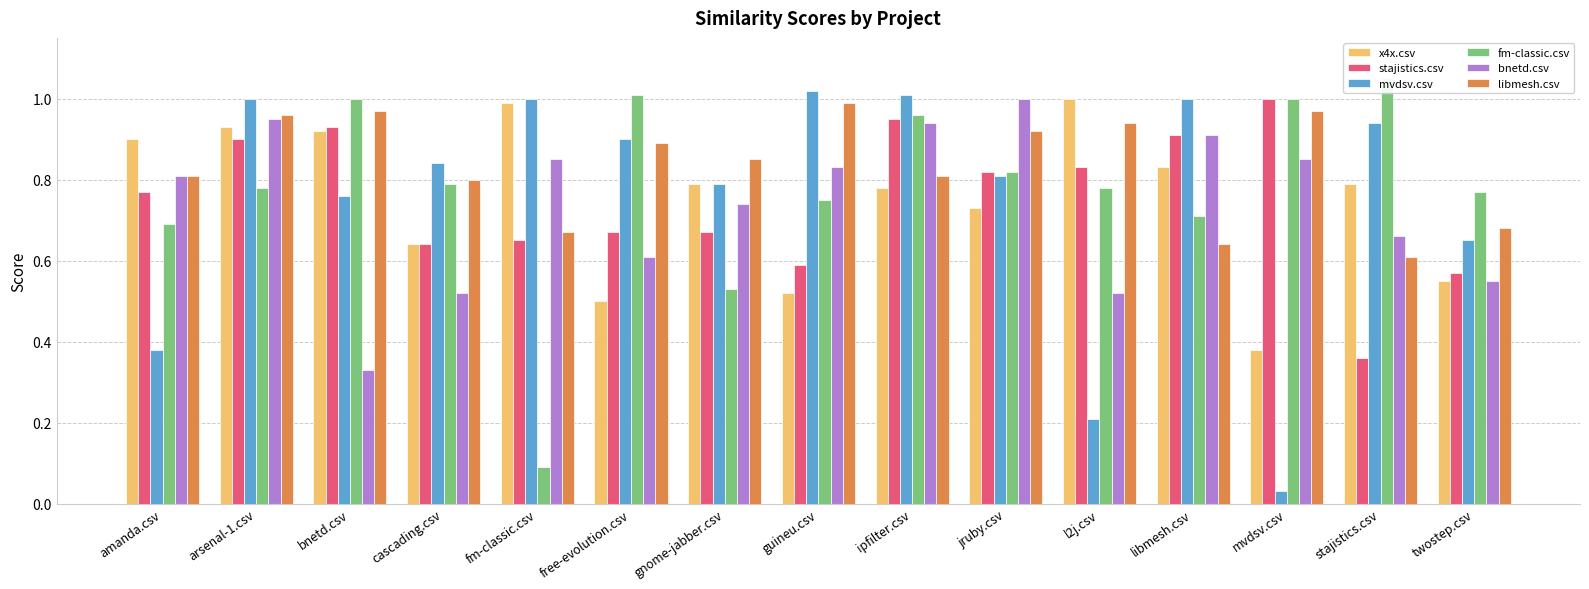

What is the label of the 14th bar from the right?

arsenal-1.csv